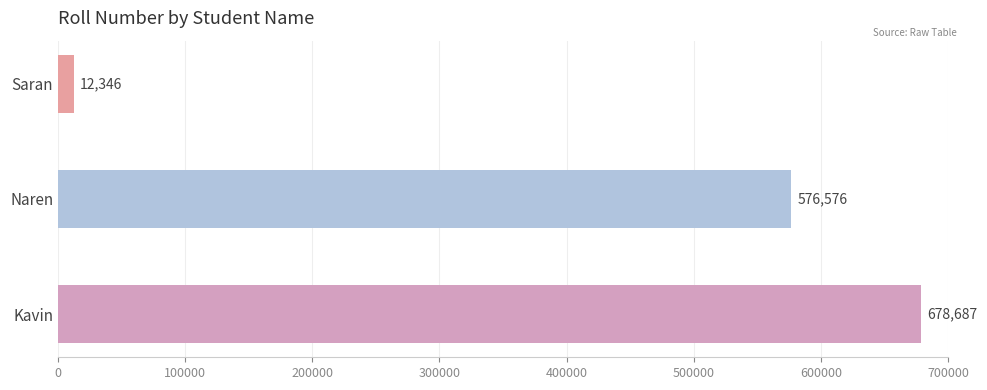

Is it true that the value at Saran is 12346?

True